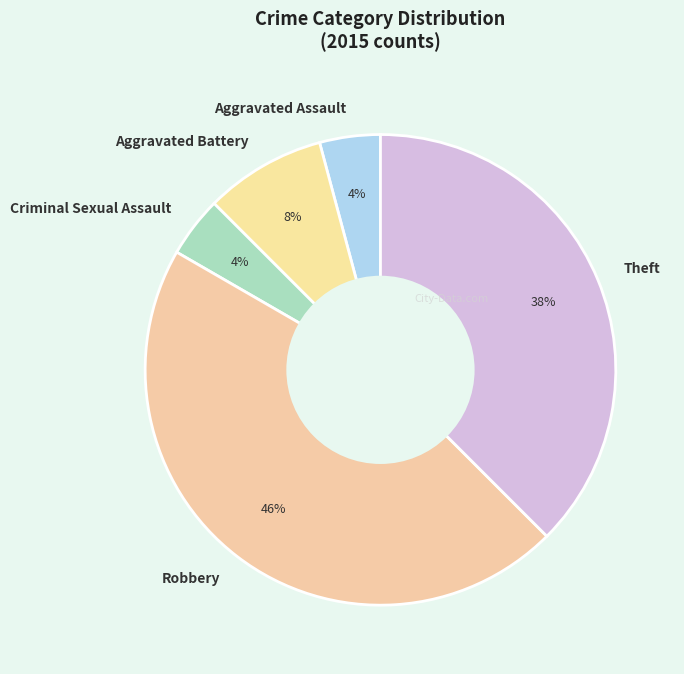

True or false: Theft accounts for 27% of the total.

False